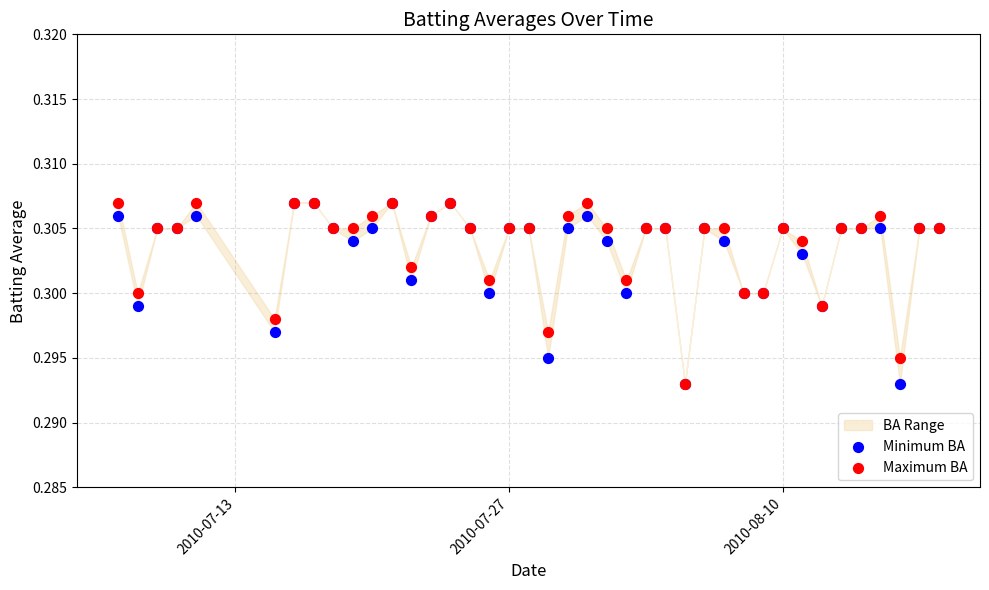

Which series contains the highest Y value?

Minimum BA